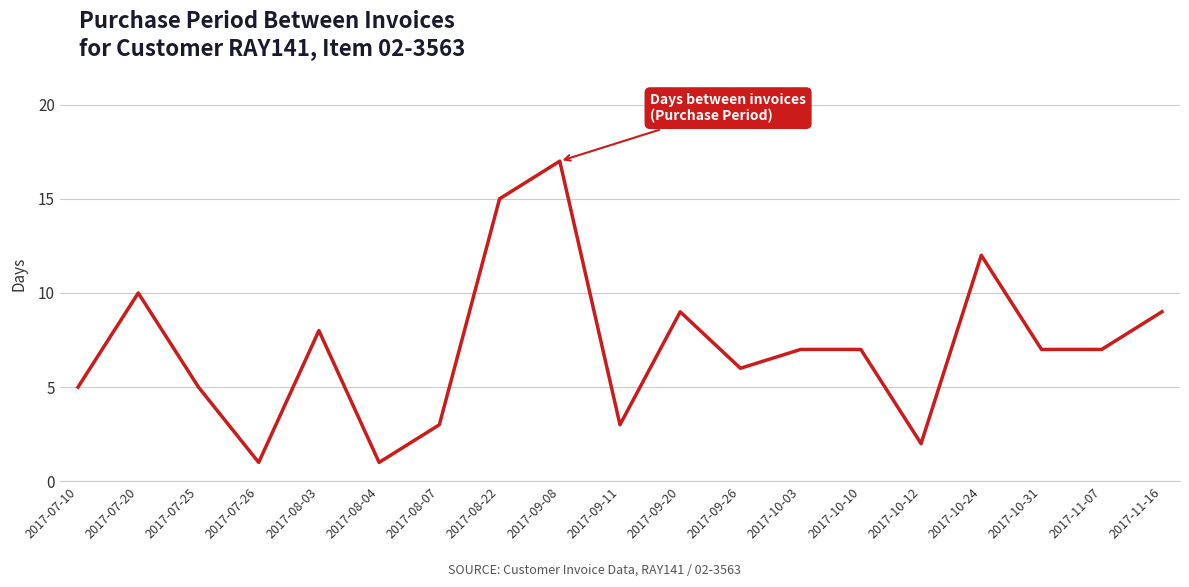

The chart shows a value of 9 at 2017-09-20. True or false?

True